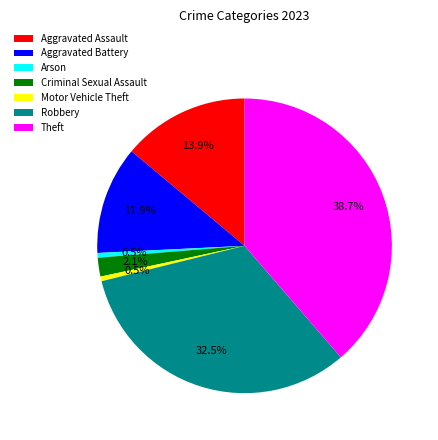

To the nearest percent, what is the combined percentage of Arson and Robbery?

33%